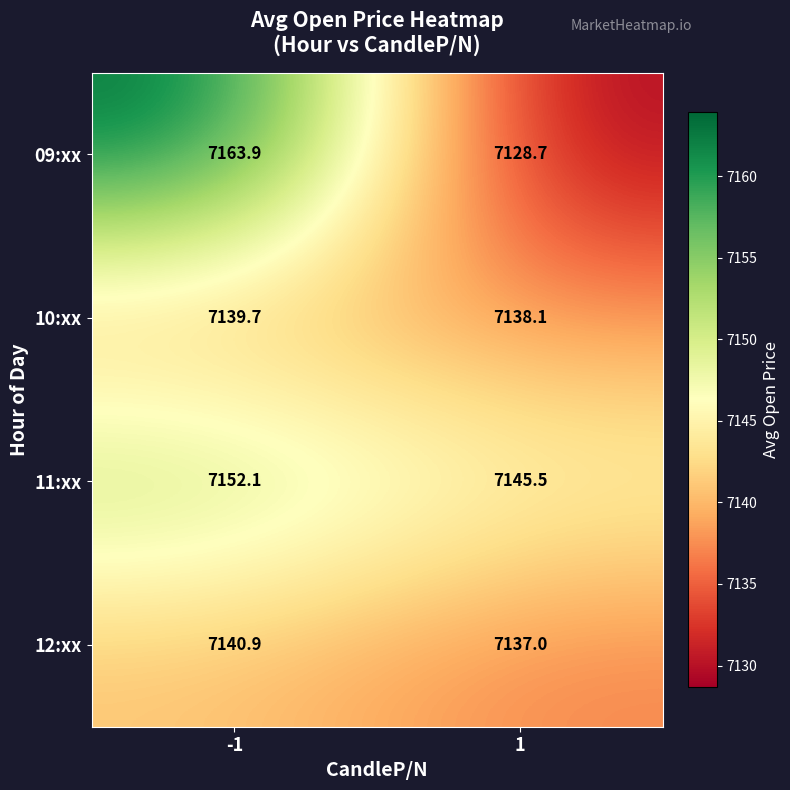

List the series in order of their peak value, lowest first.

10:xx, 12:xx, 11:xx, 09:xx